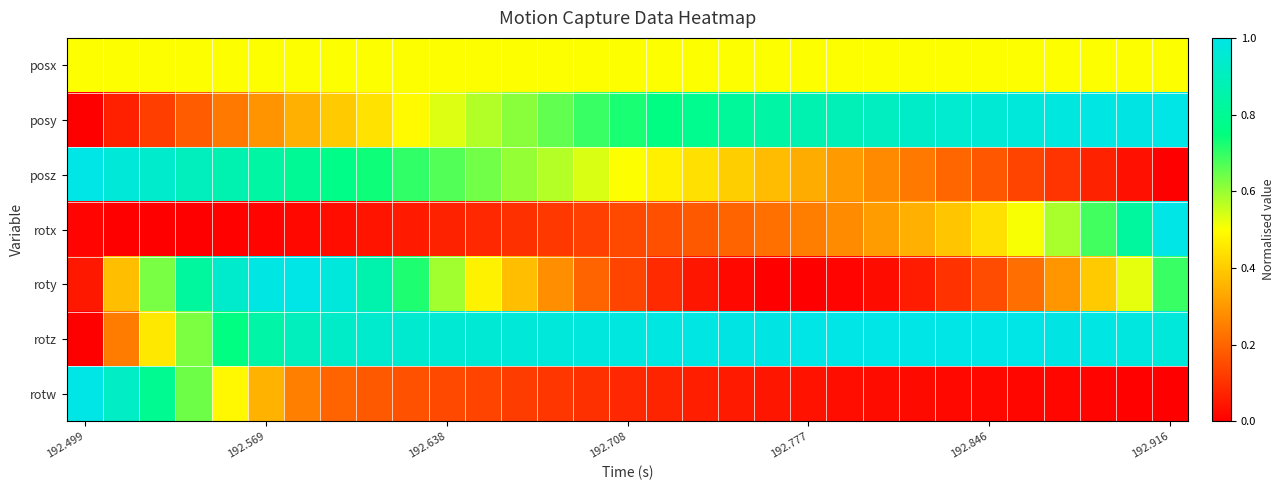

Which series has the largest total across all categories?

rotz